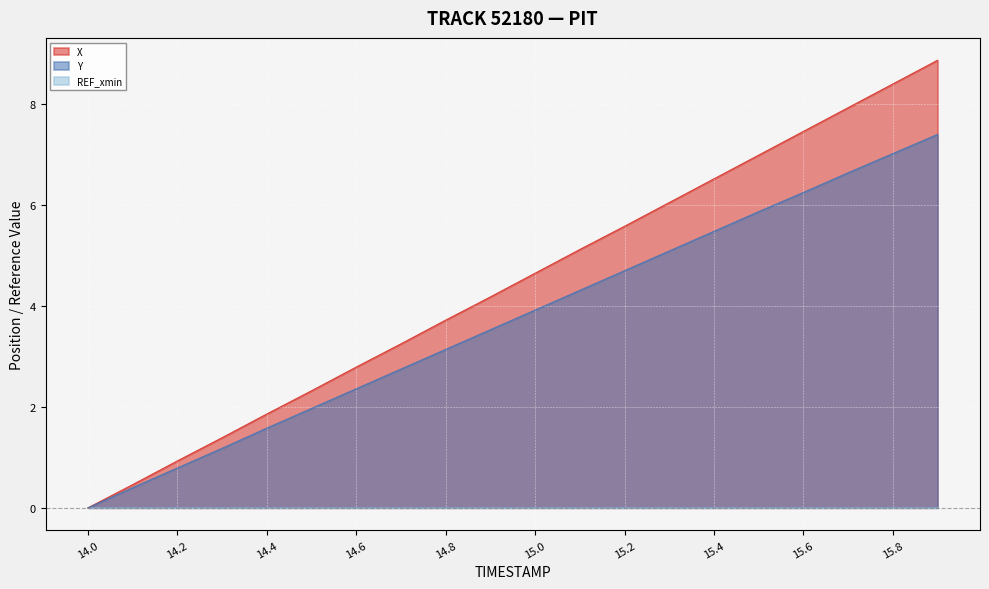

Which series has the largest range (max minus min)?

X